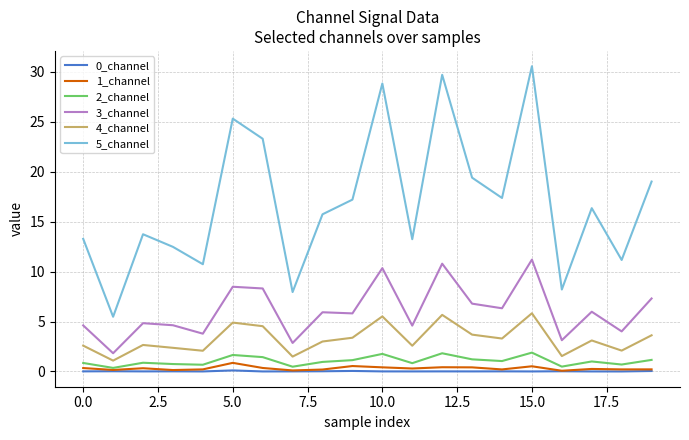

Which series has the largest total across all categories?

5_channel